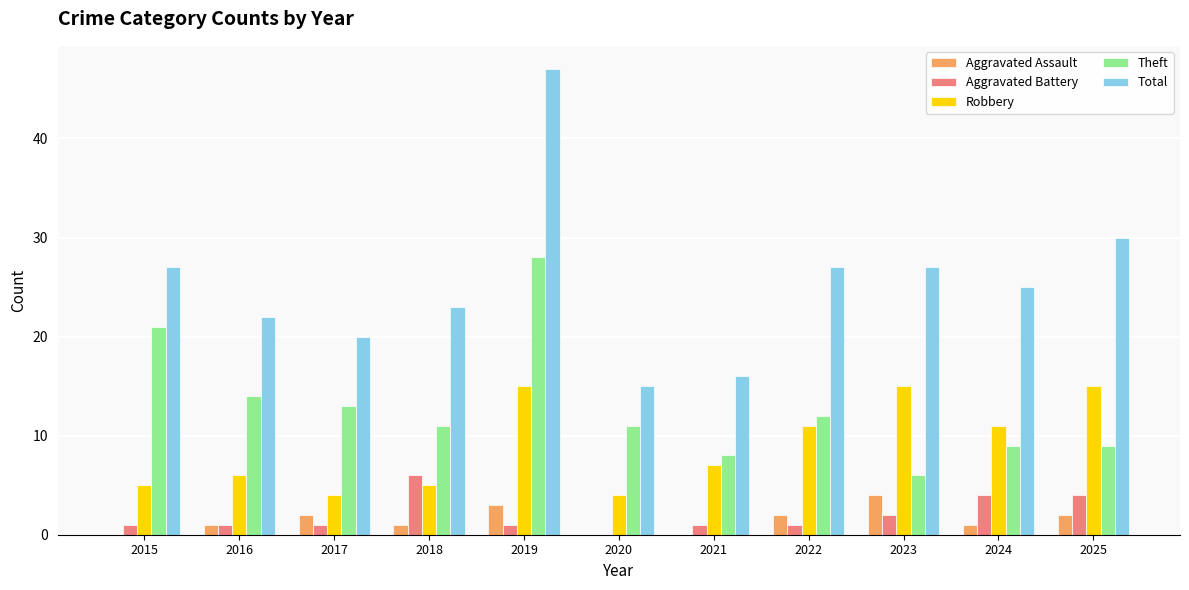

At which label does Robbery first exceed 7?

2019